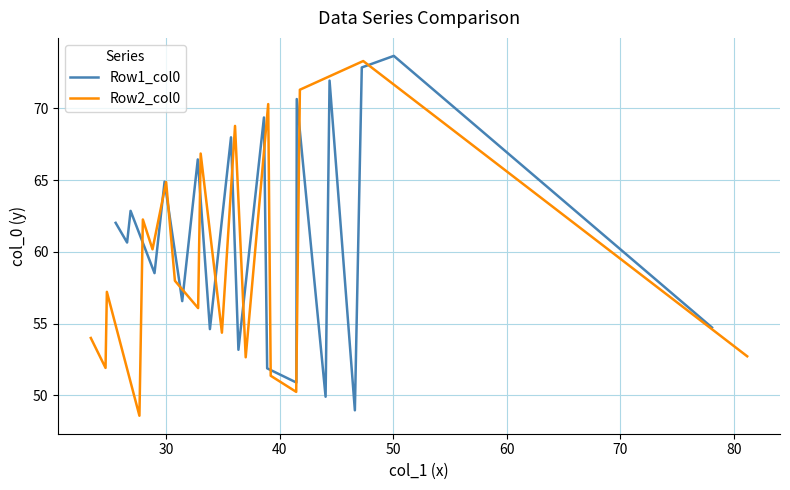

What is the lowest value of the Row1_col0 series?

49.0